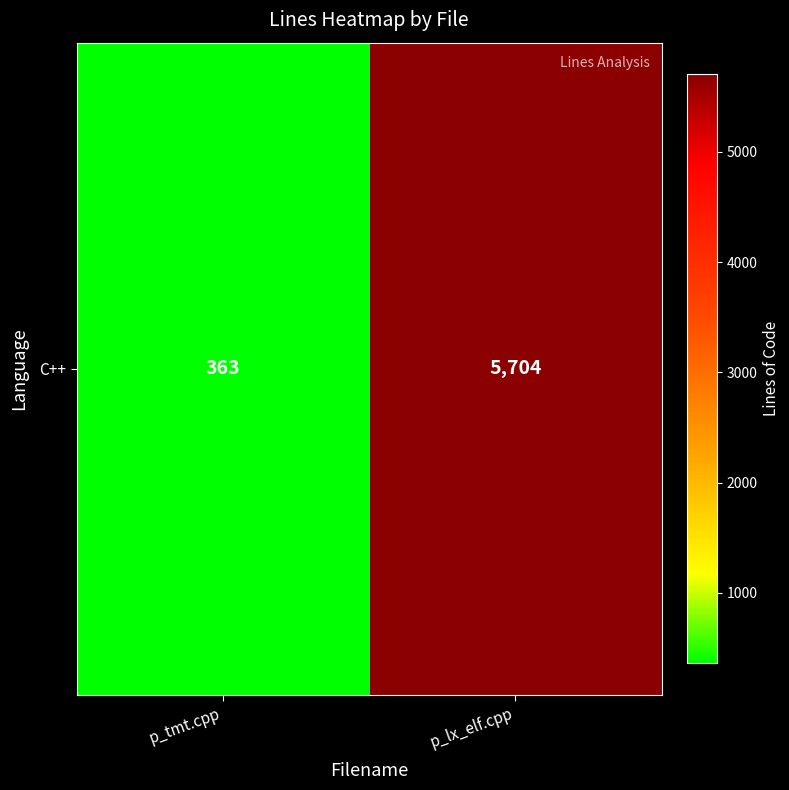

What is the approximate value at p_lx_elf.cpp, to the nearest 10?

5700